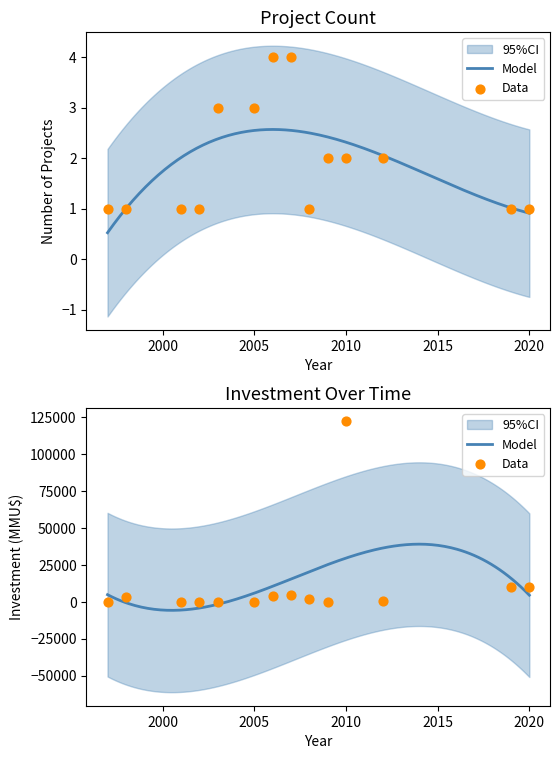

Is the value of Count at 2005 greater than the value of Investment(MMU$) at 7?

No